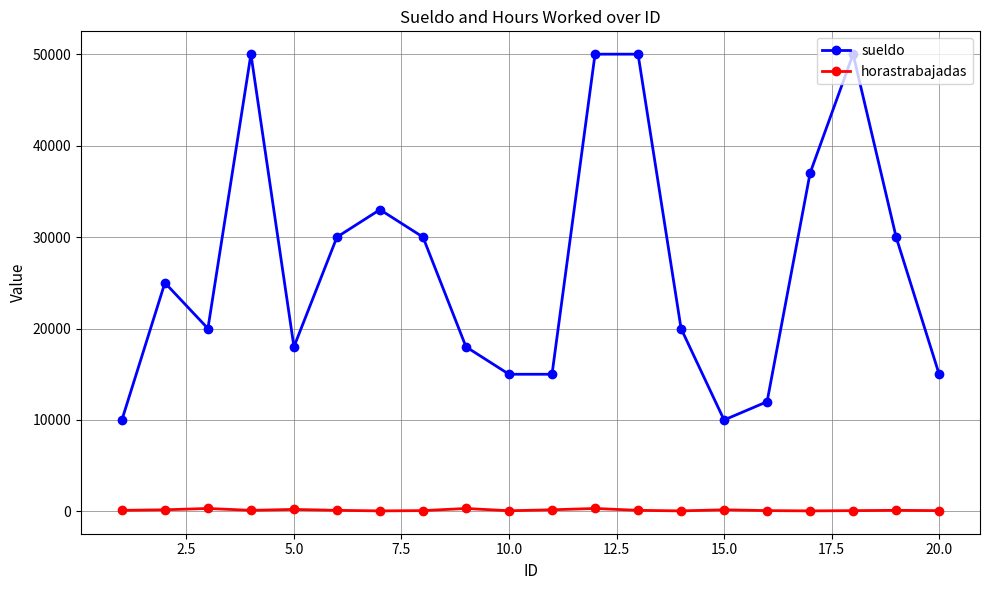

What is the difference between the maximum and minimum values in the sueldo series?

40000